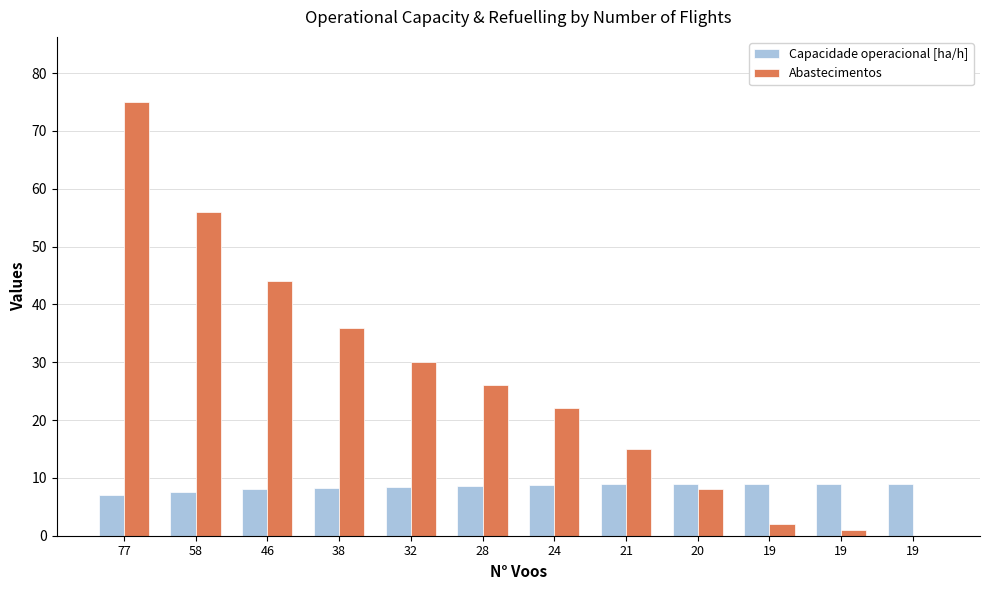

What is the difference between the maximum and second lowest values in the Abastecimentos series?

74.0